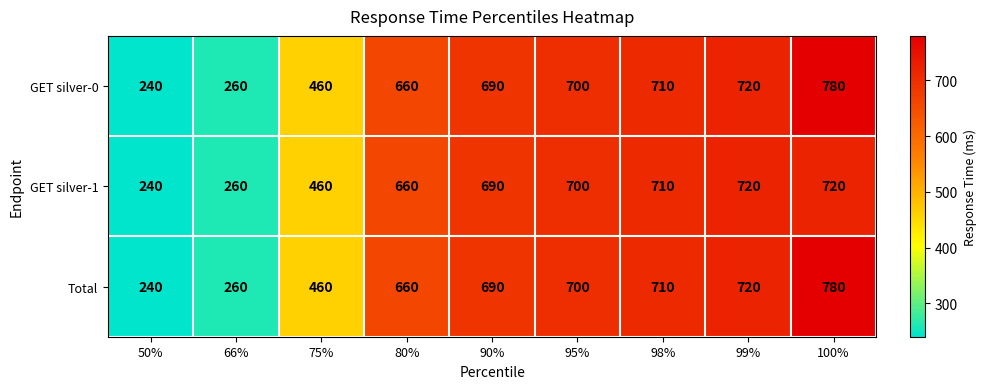

The Total series shows 1157 at 98%. True or false?

False